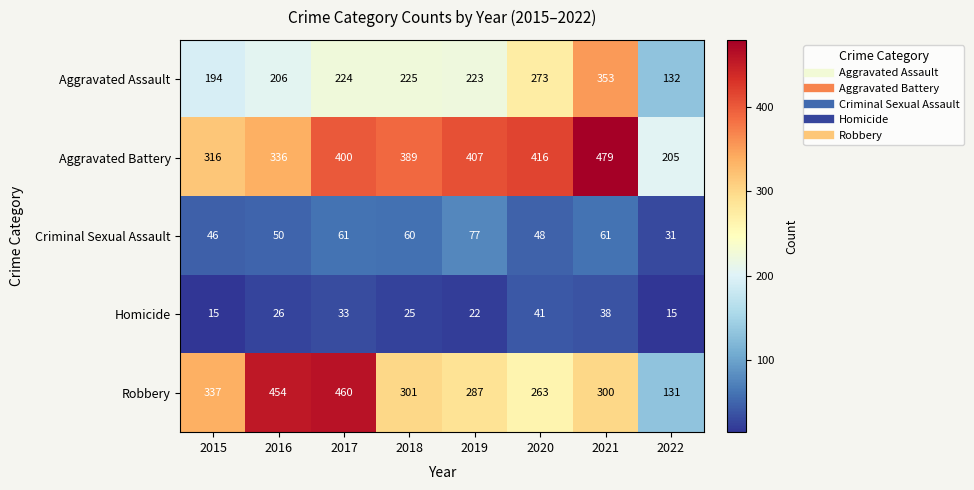

What is the spread (max minus min) of values at 2016?

428